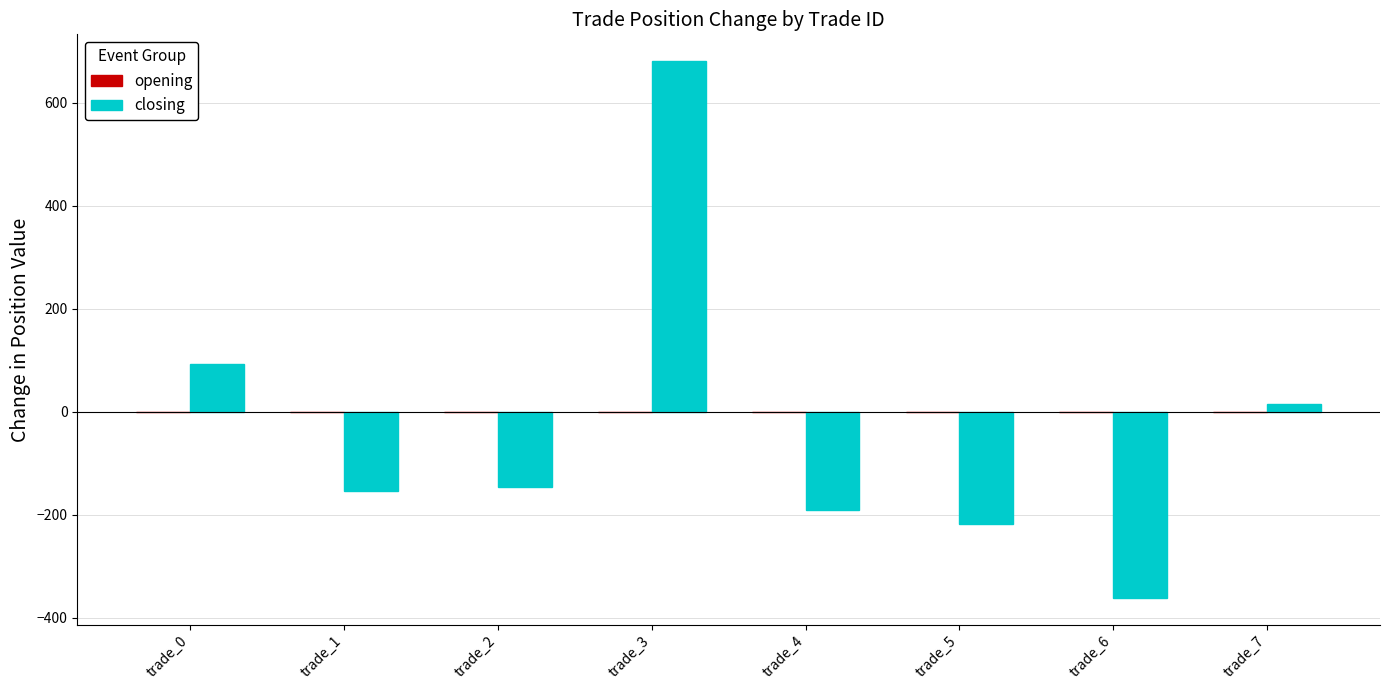

What value does the data have at trade_2?

-146.6